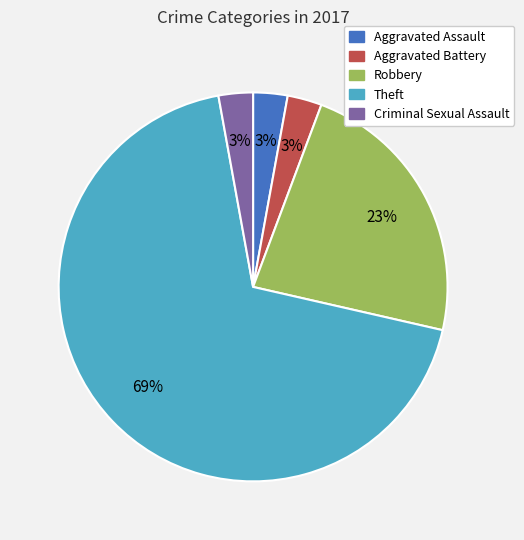

What is the largest slice in the pie chart?

Theft